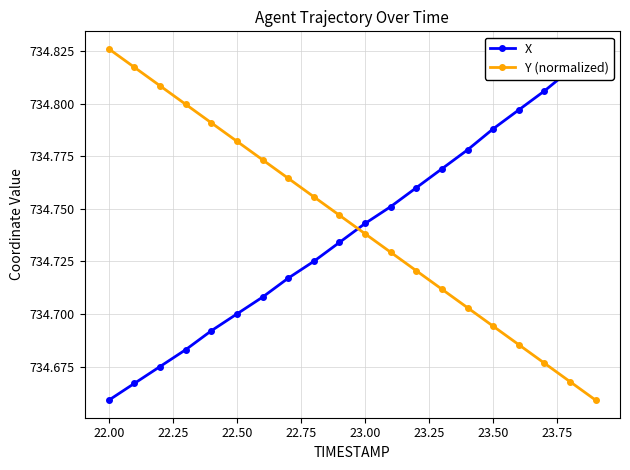

Count the X values in the range 734 to 735.

20